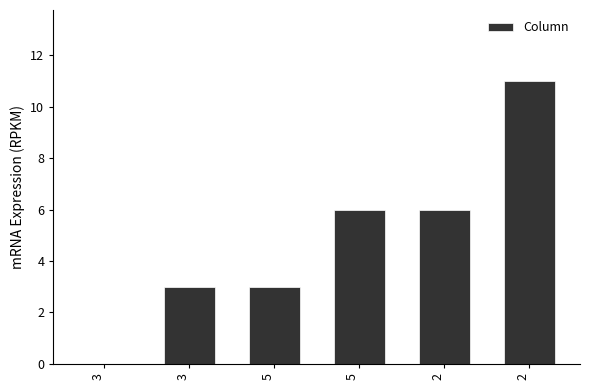

At which label is the value closest to 5?

5